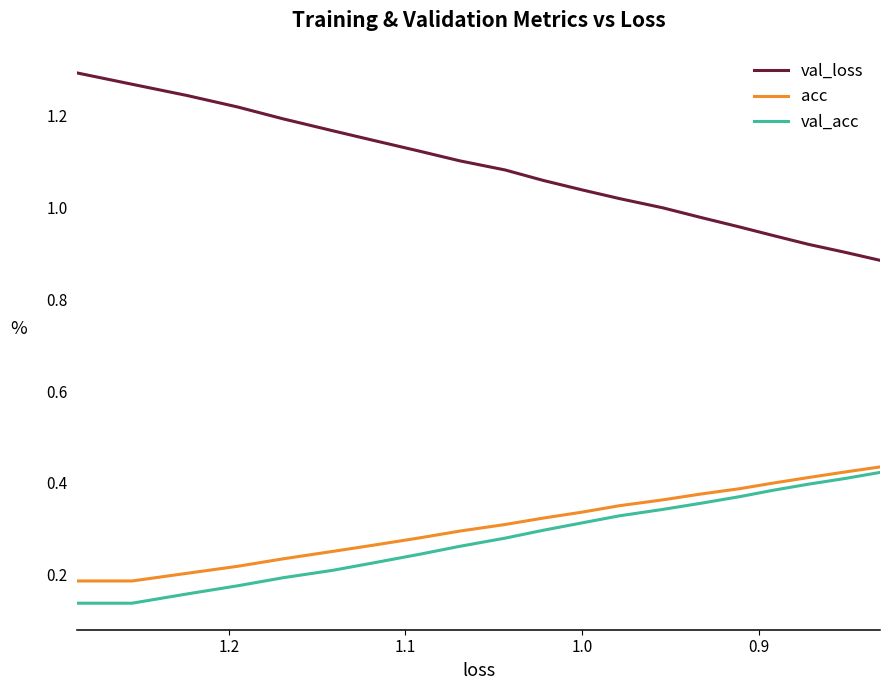

What is the label of the 17th point from the right?

1.1